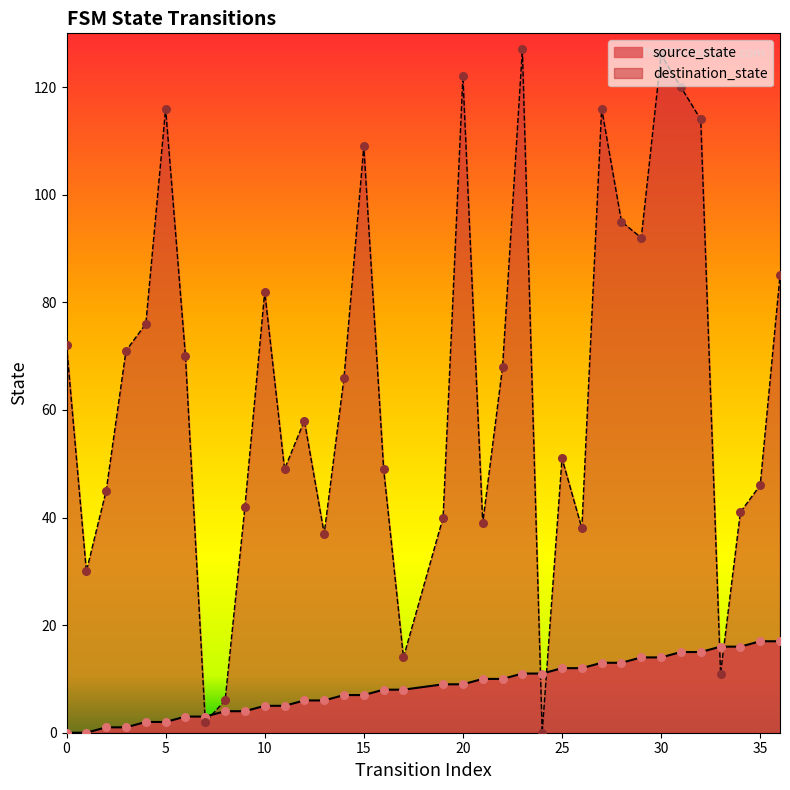

What is the total value across all series at 10?

87